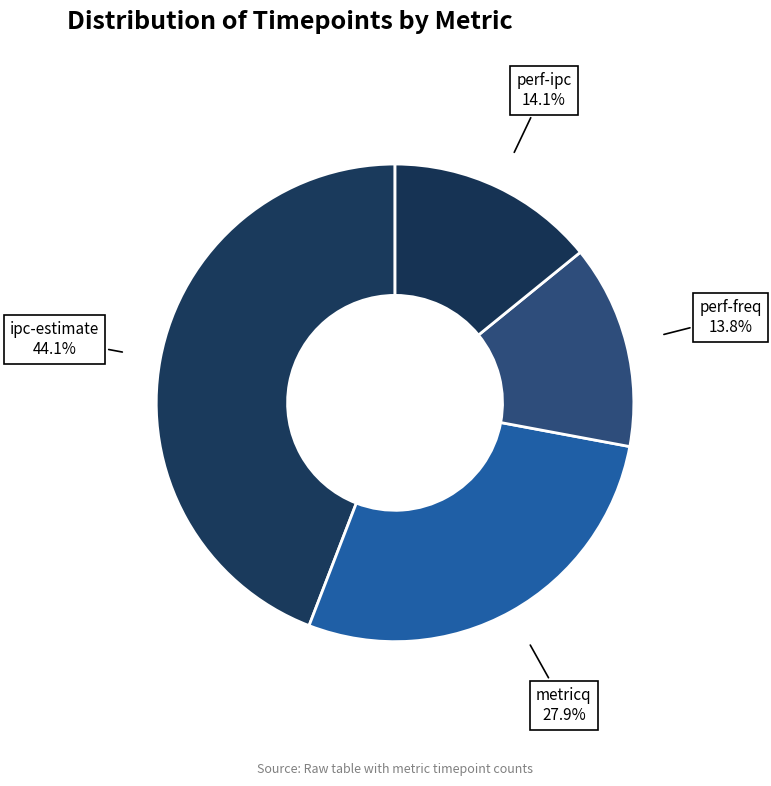

True or false: metricq accounts for 28% of the total.

True